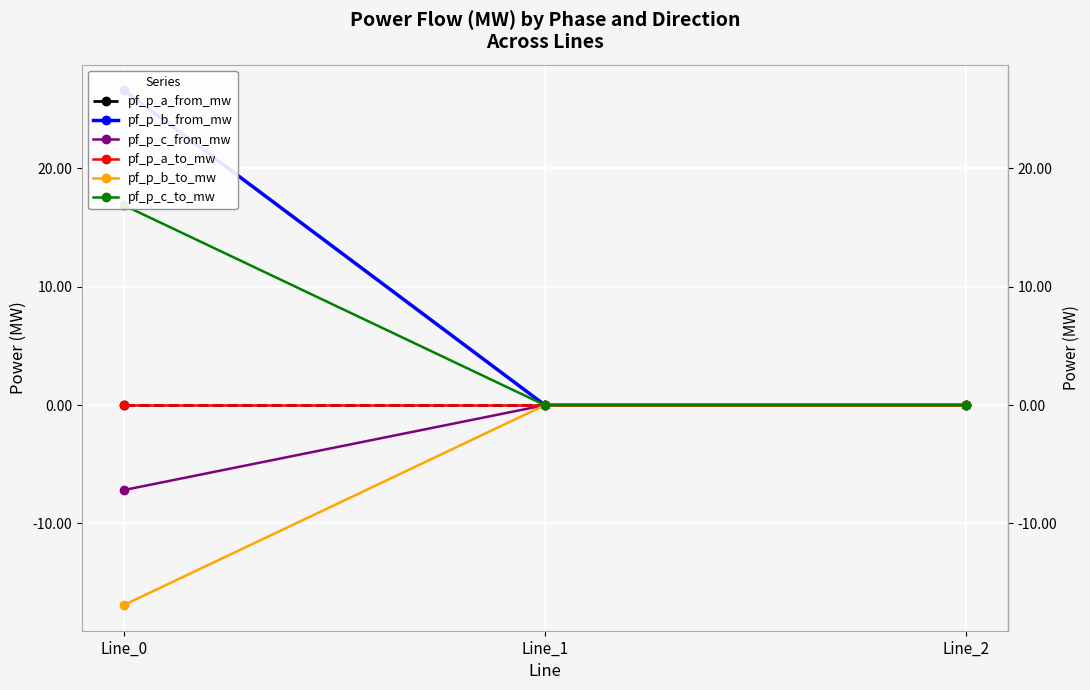

Between Line_2 and Line_0, which is larger?

Line_2